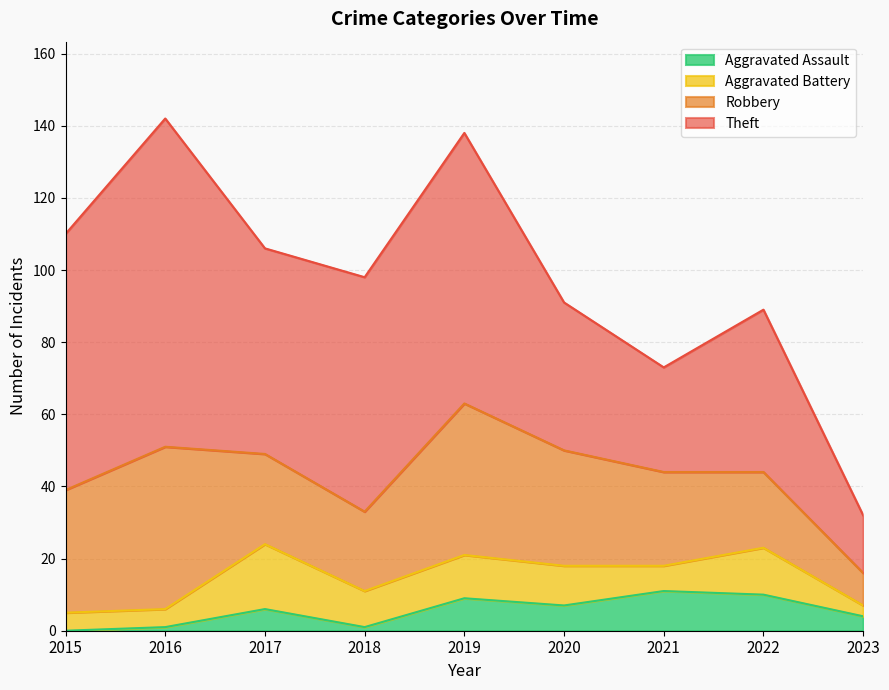

What is the sum of the Robbery values at 2019 and 2021?

68